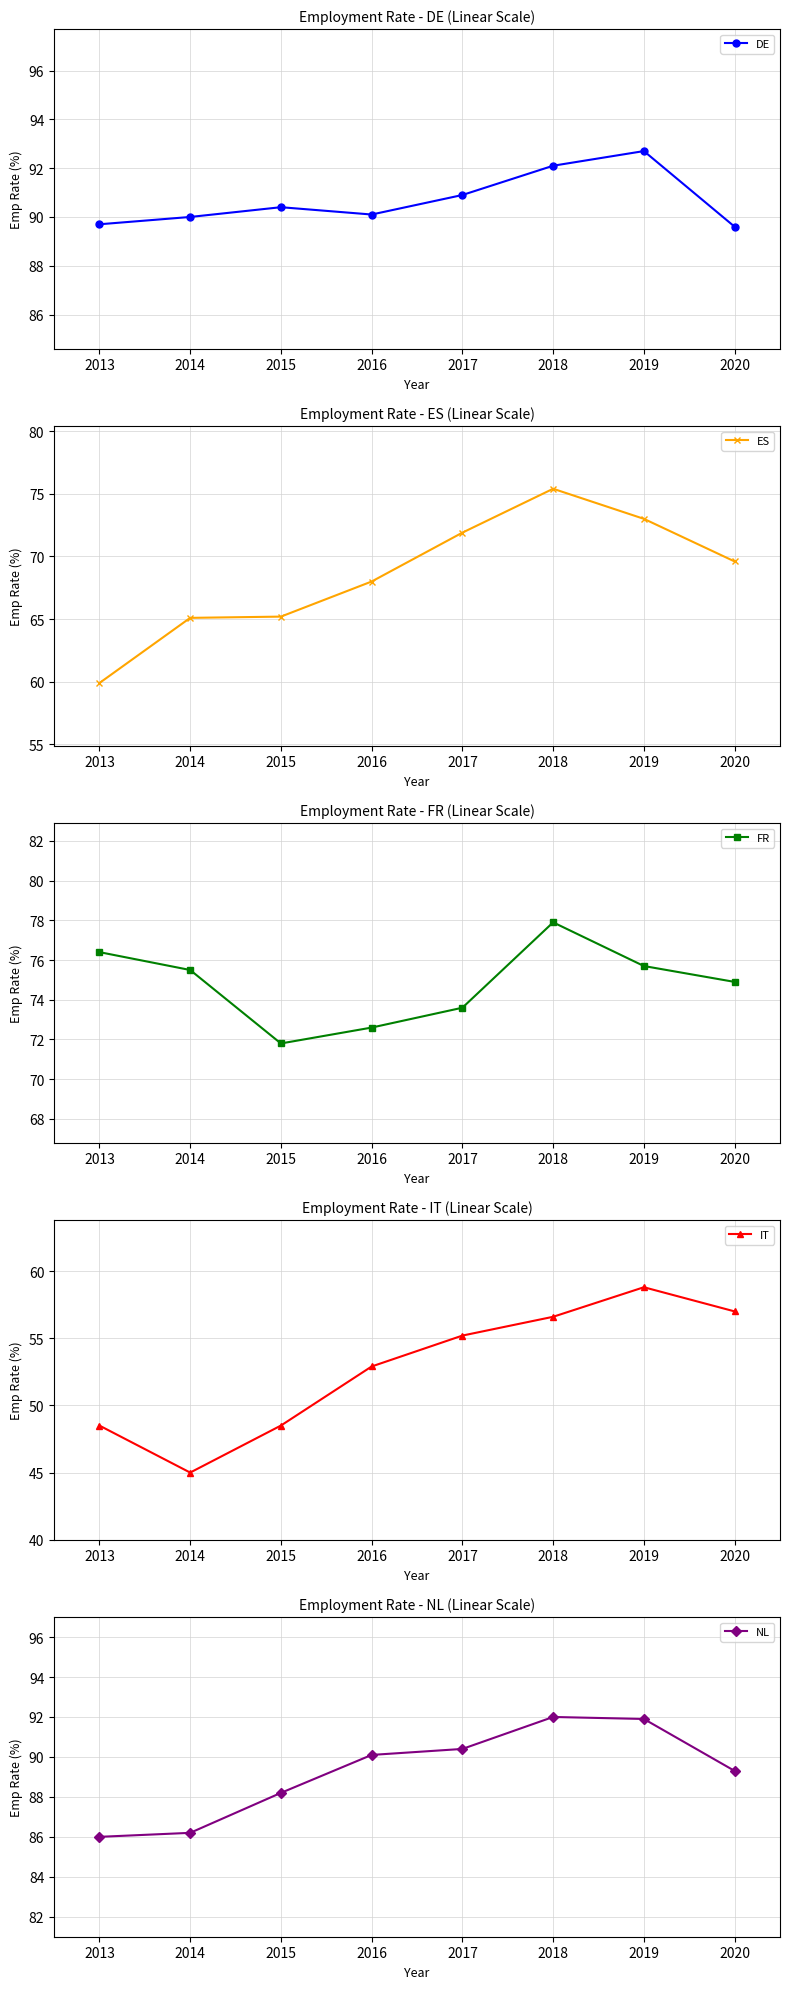

At which category does NL reach its first local peak?

2018